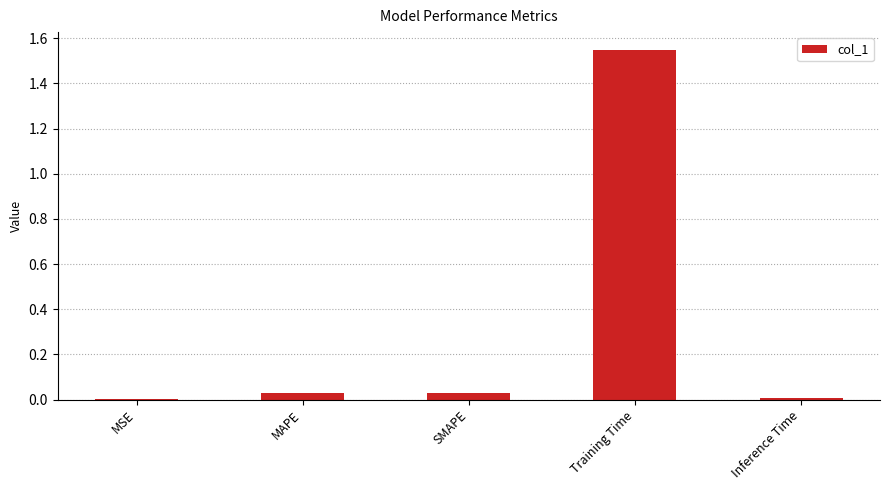

Which has a higher value, Training Time or Inference Time?

Training Time